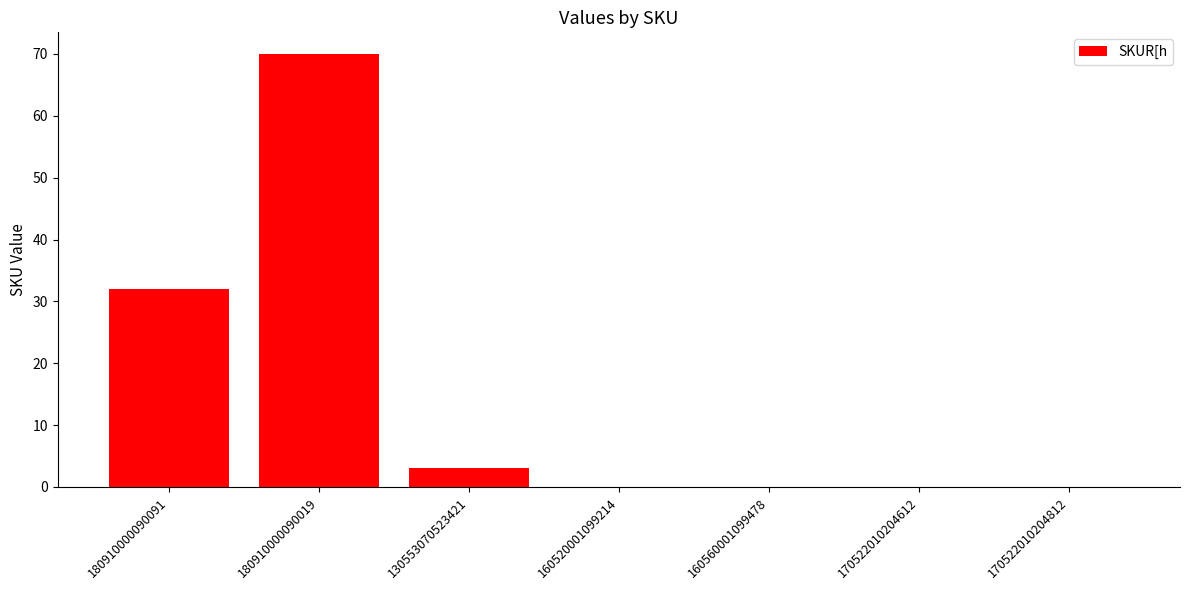

What is the sum of the values at 160560001099478 and 180910000090091?

32